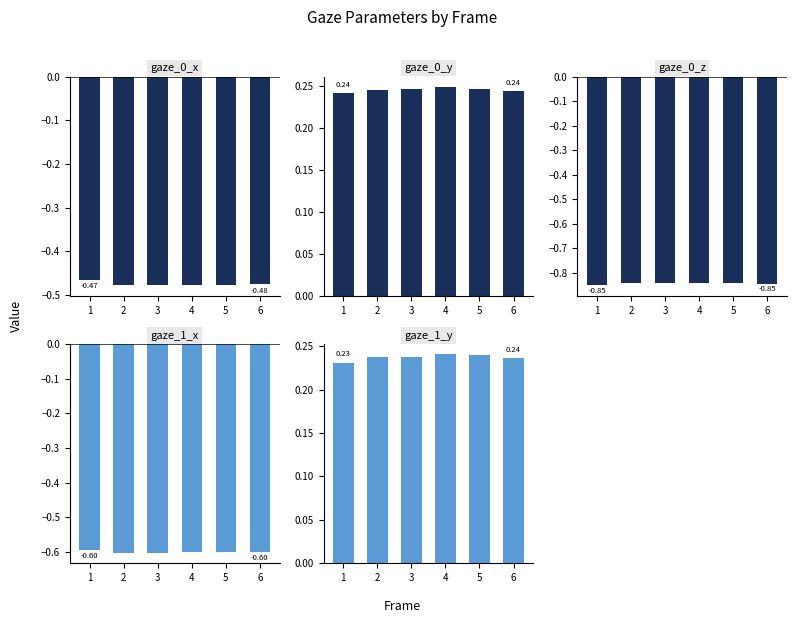

Between 2 and 6, which series saw the biggest shift?

gaze_1_x